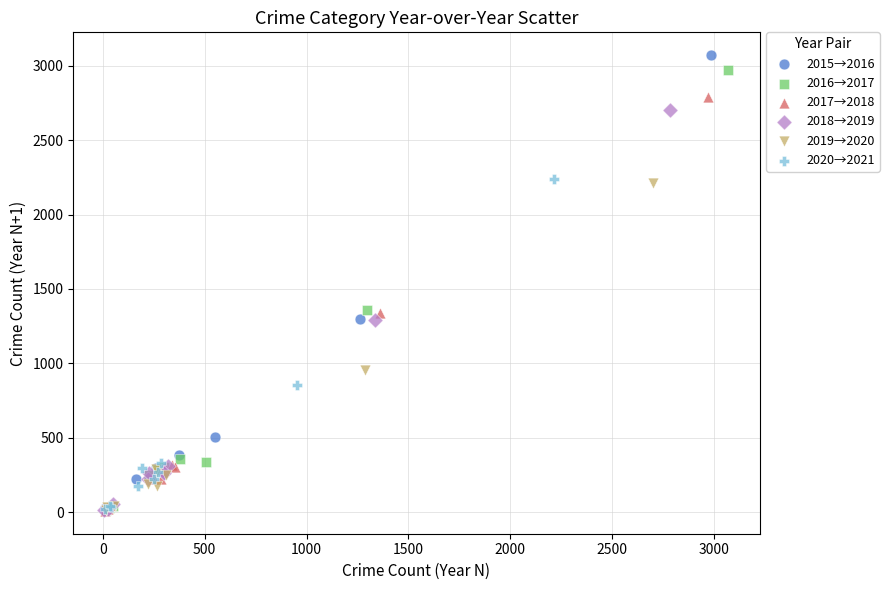

Which series has the widest spread of Y values?

2015→2016